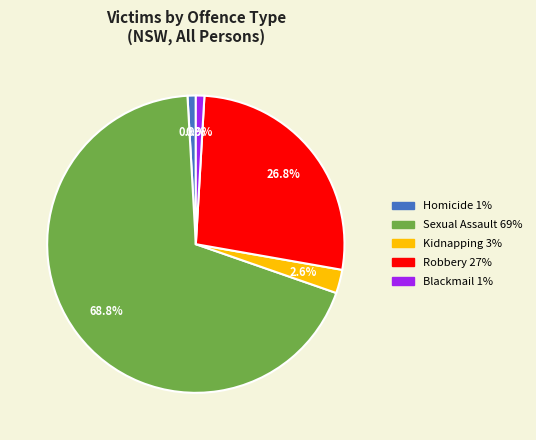

Does any single category account for the majority?

Yes